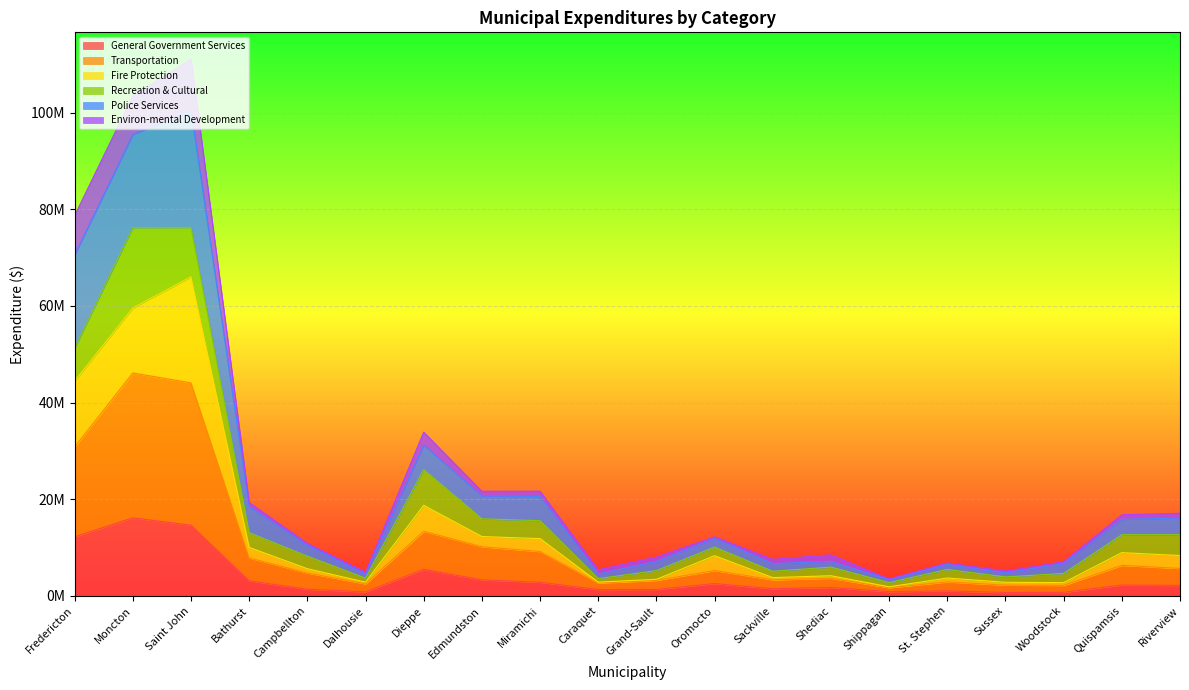

What are all the series names shown in the legend?

General Government Services, Transportation, Fire Protection, Recreation & Cultural, Police Services, Environ-mental Development